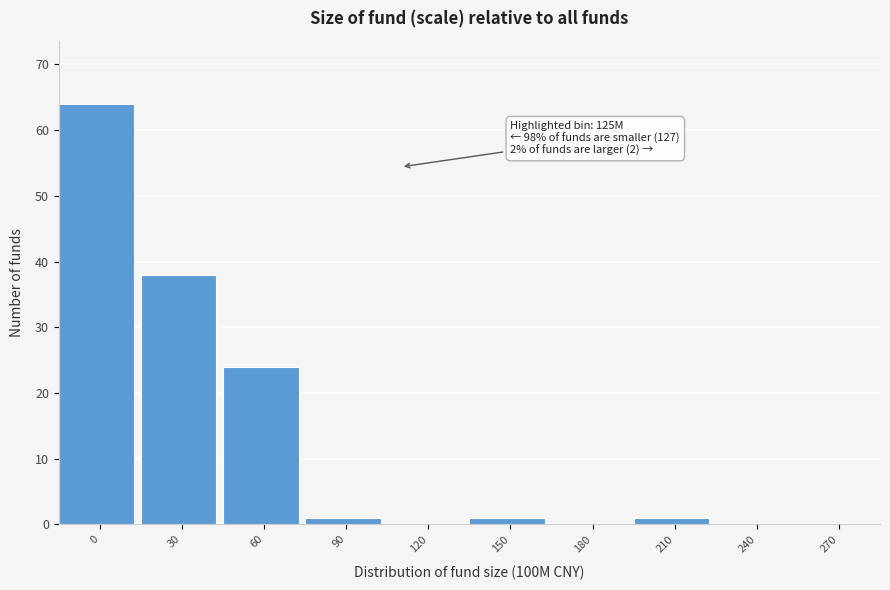

Reading left to right, list all the values displayed in this chart.

0=64	30=38	60=24	90=1	120=0	150=1	180=0	210=1	240=0	270=0